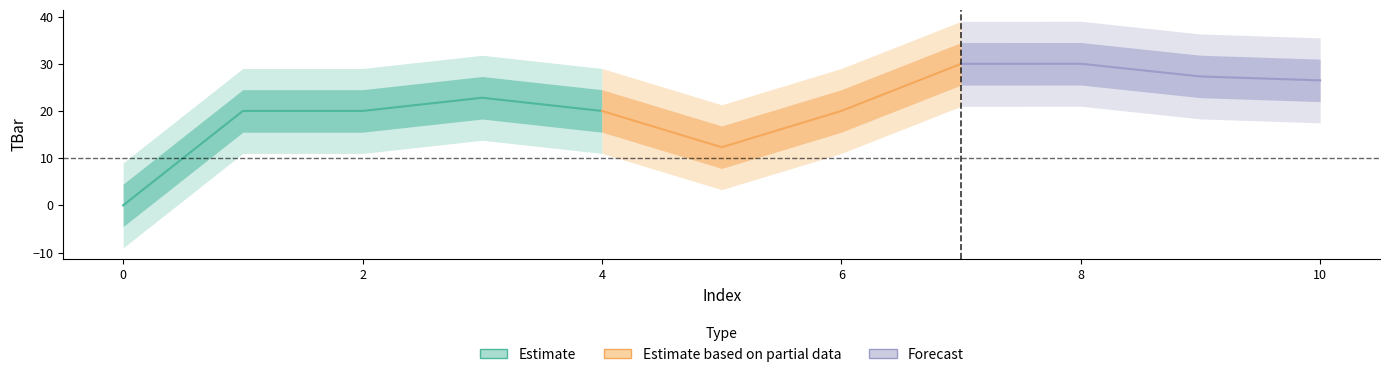

Reading right to left, extract all data points from this chart.

10=26.5	9=27.3	8=30.0	7=30.0	6=20.0	5=12.3	4=20.0	3=22.8	2=20.0	1=20.0	0=0.0